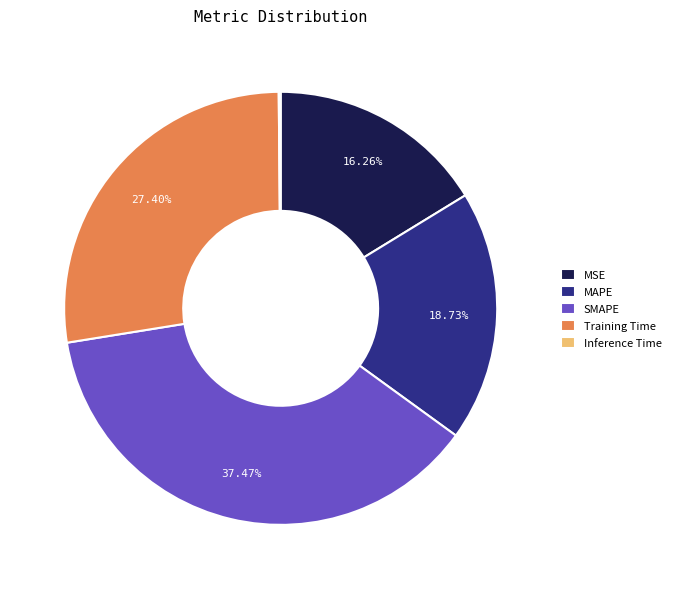

What is the largest slice in the pie chart?

SMAPE